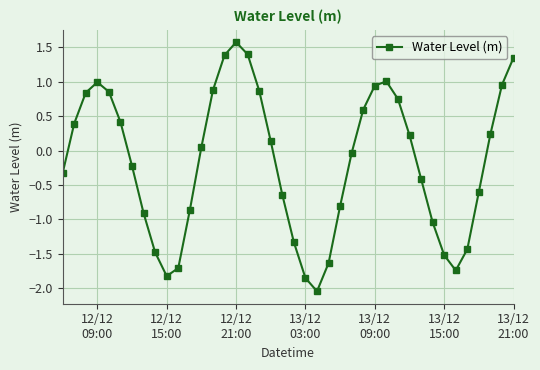

What is the difference between the maximum and minimum values?

3.6